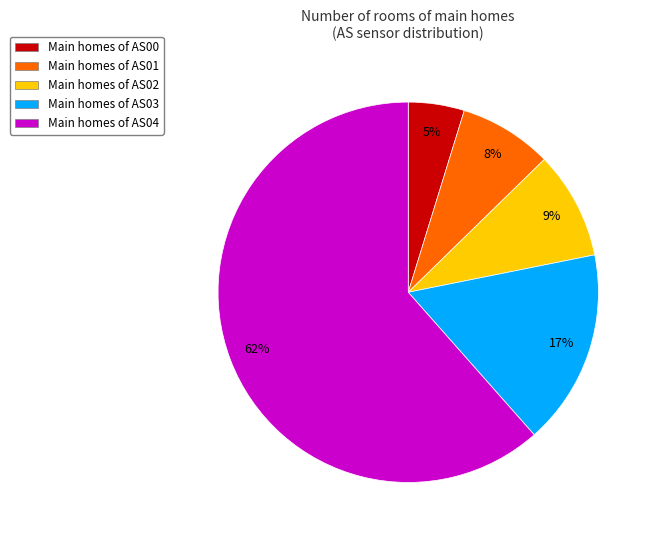

Is there a majority slice in this chart?

Yes